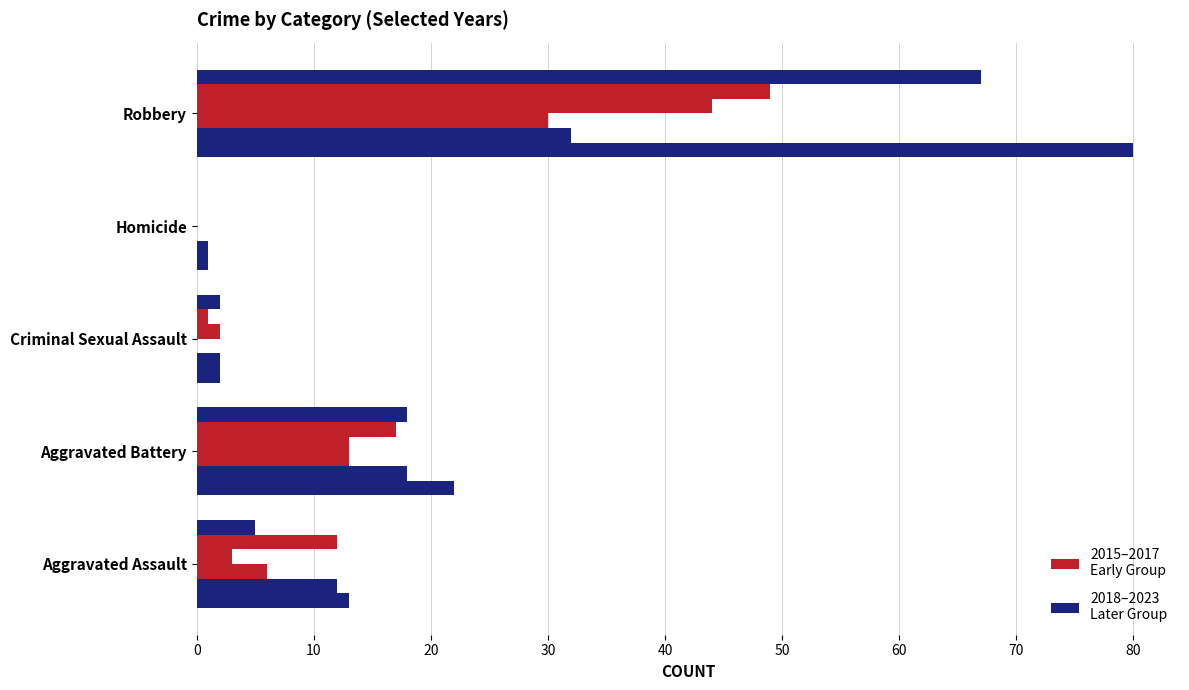

What is the label of the 3rd bar from the right?

Criminal Sexual Assault